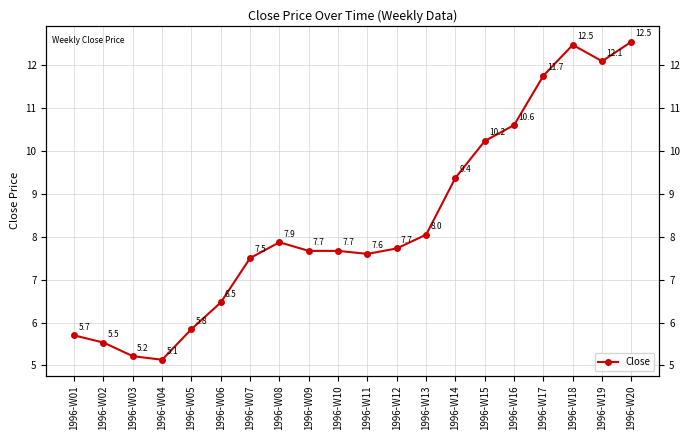

Which category has the lowest value across all series?

1996-W04